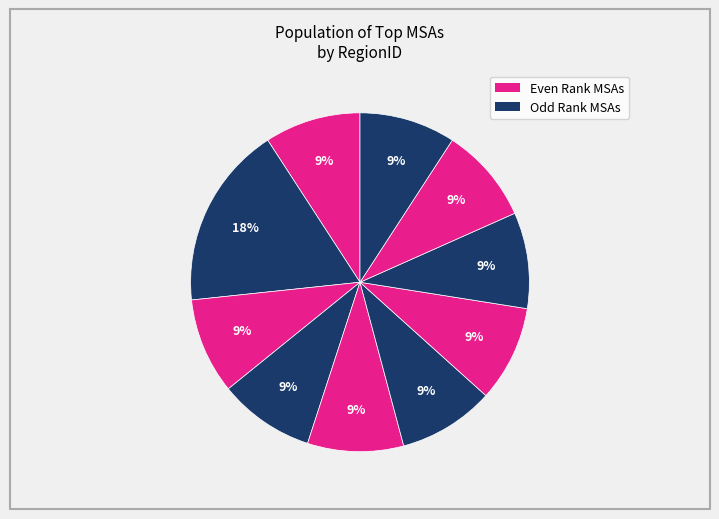

To the nearest percent, what is the average slice percentage?

10%